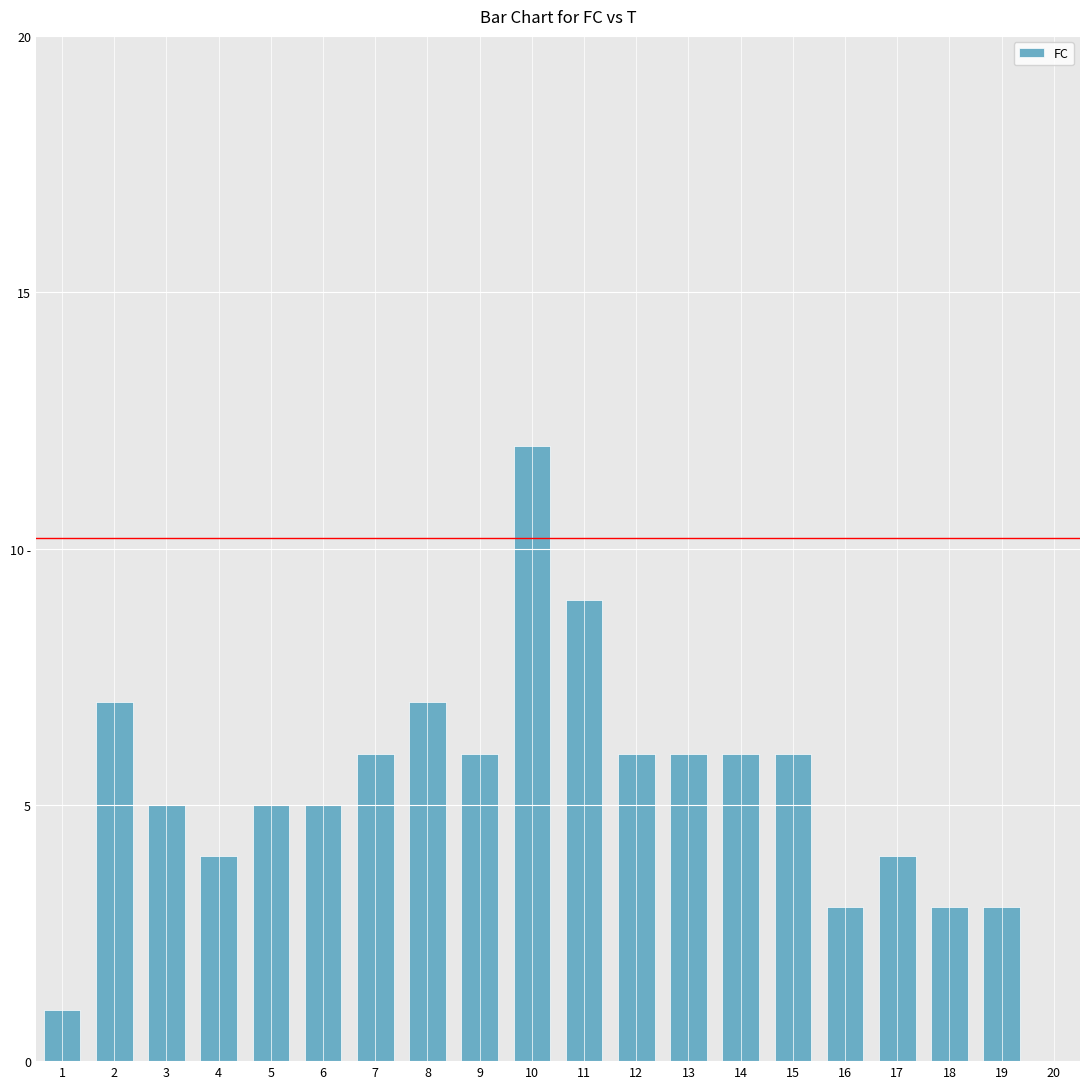

List the labels in order of value, smallest first.

20, 1, 16, 18, 19, 4, 17, 3, 5, 6, 7, 9, 12, 13, 14, 15, 2, 8, 11, 10